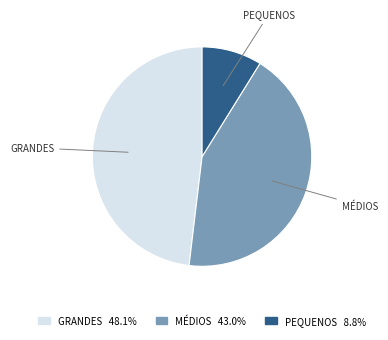

Is the sum of GRANDES 48.1% and PEQUENOS 8.8% greater than half?

Yes